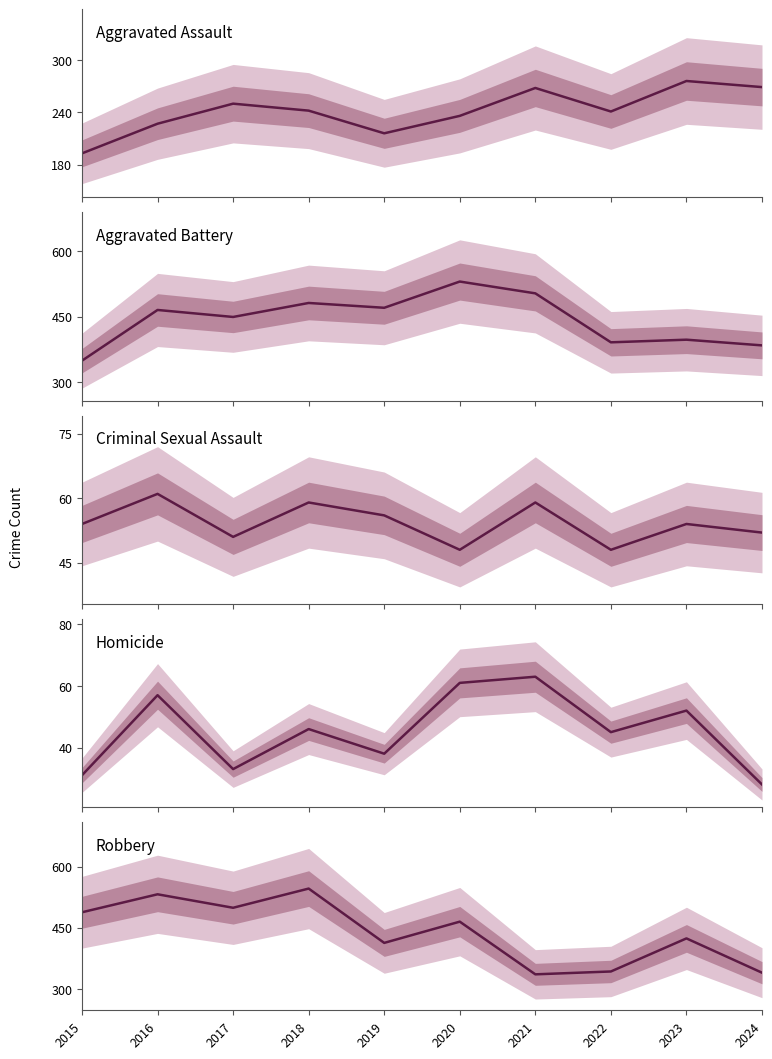

Does the chart display data point markers on the line(s)?

No